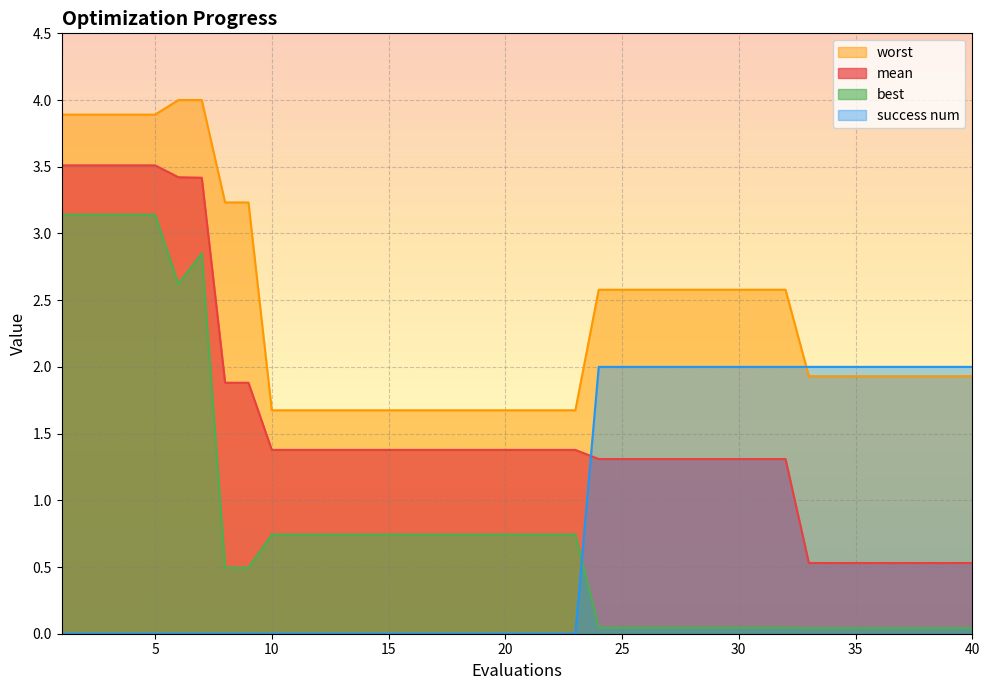

List the labels in order of success num value, smallest first.

1, 2, 3, 4, 5, 6, 7, 8, 9, 10, 11, 12, 13, 14, 15, 16, 17, 18, 19, 20, 21, 22, 23, 24, 25, 26, 27, 28, 29, 30, 31, 32, 33, 34, 35, 36, 37, 38, 39, 40